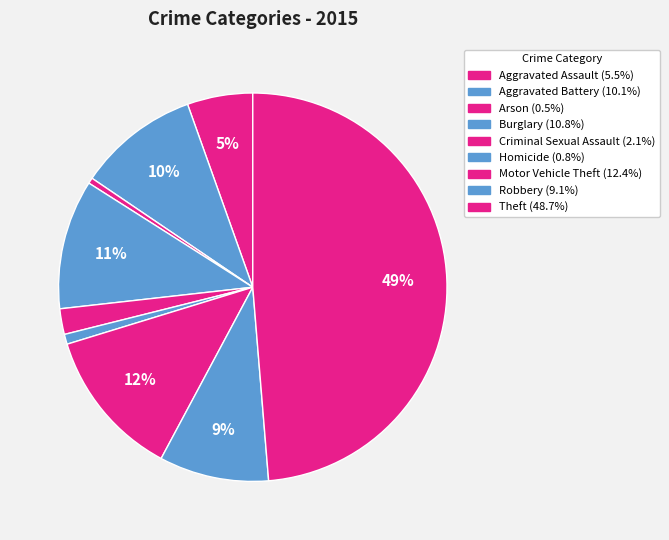

True or false: Arson accounts for 10% of the total.

False